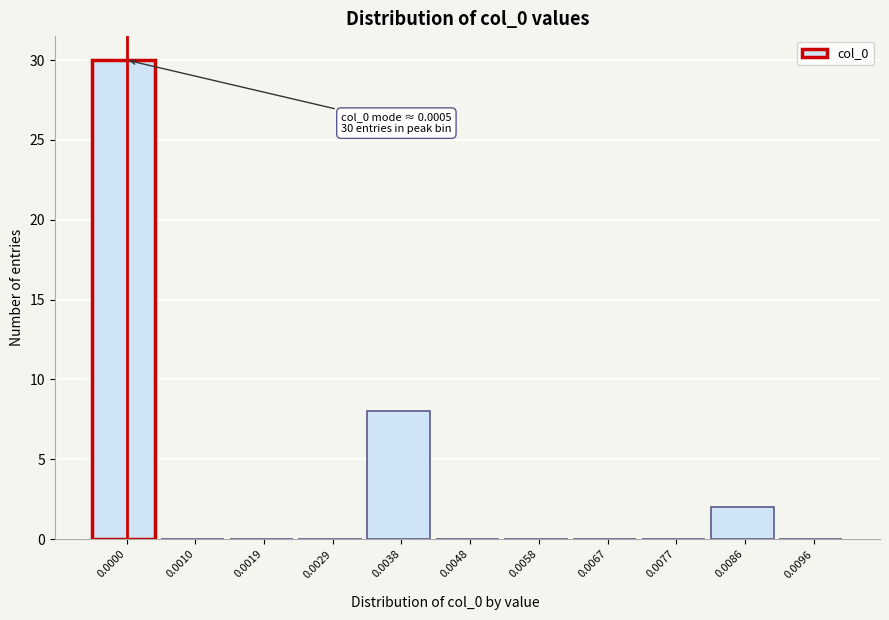

Reading left to right, transcribe all the data shown in this chart.

0.0000=30	0.0010=0	0.0019=0	0.0029=0	0.0038=8	0.0048=0	0.0058=0	0.0067=0	0.0077=0	0.0086=2	0.0096=0